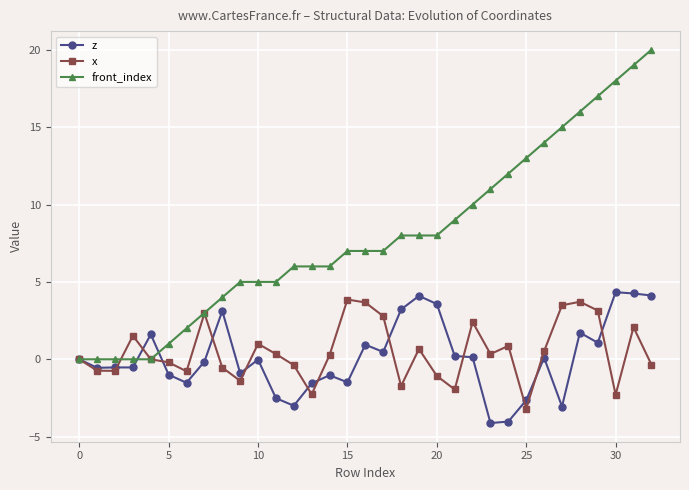

What is the greatest value displayed?

20.0